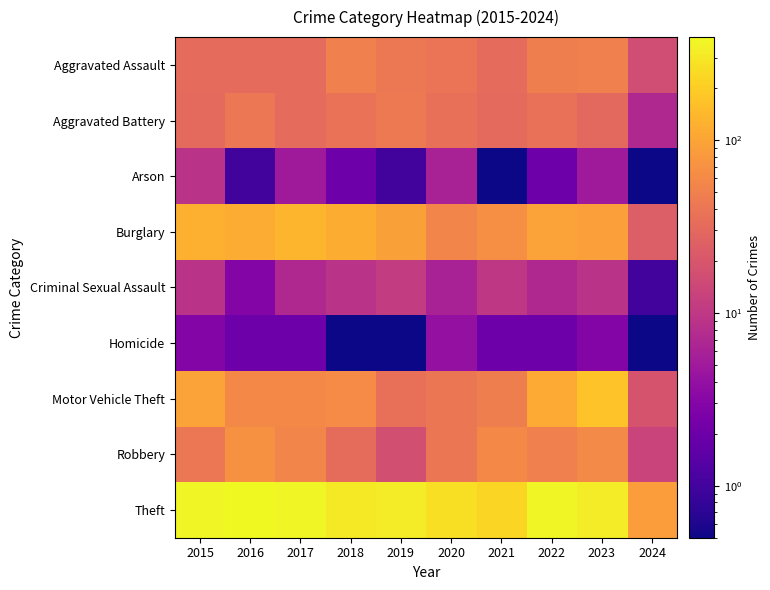

At 2018, list the series in order from smallest to largest.

Homicide, Arson, Criminal Sexual Assault, Robbery, Aggravated Battery, Aggravated Assault, Motor Vehicle Theft, Burglary, Theft